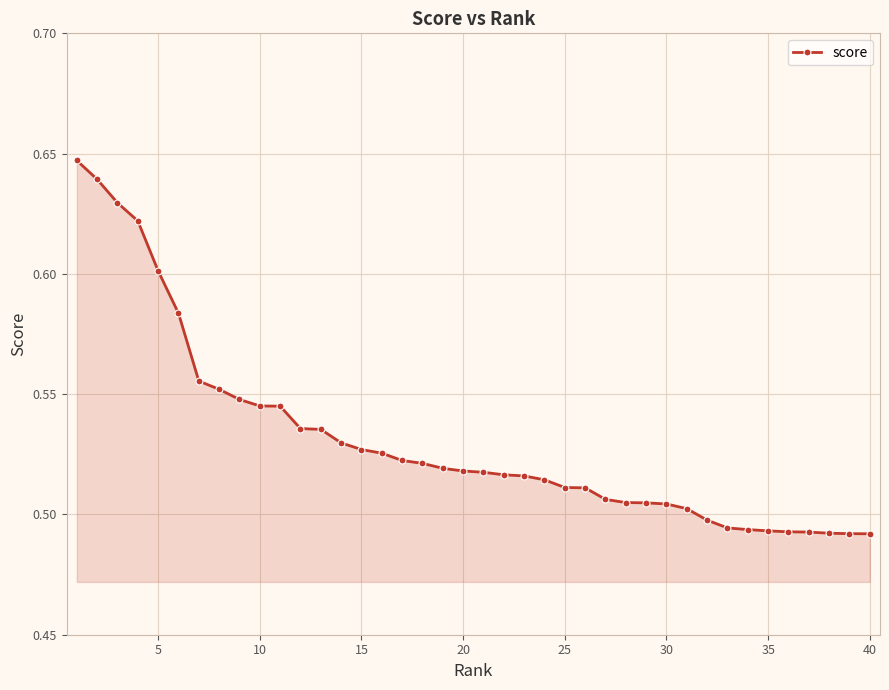

What is the difference between the second highest and second lowest values?

0.1